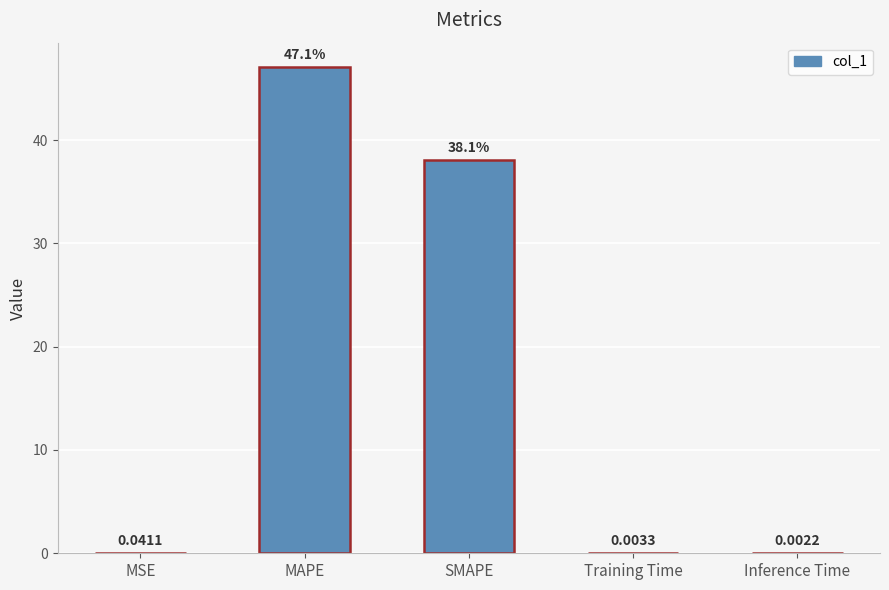

Count the number of categories in the chart.

5